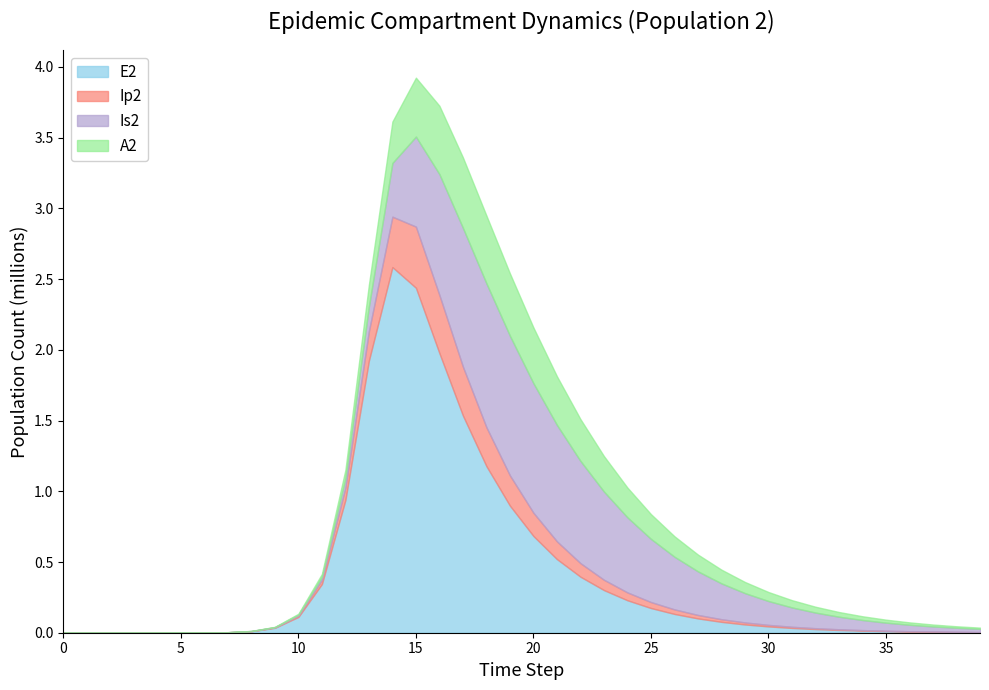

After their last crossing, which series has the higher values: Ip2 or Is2?

Is2